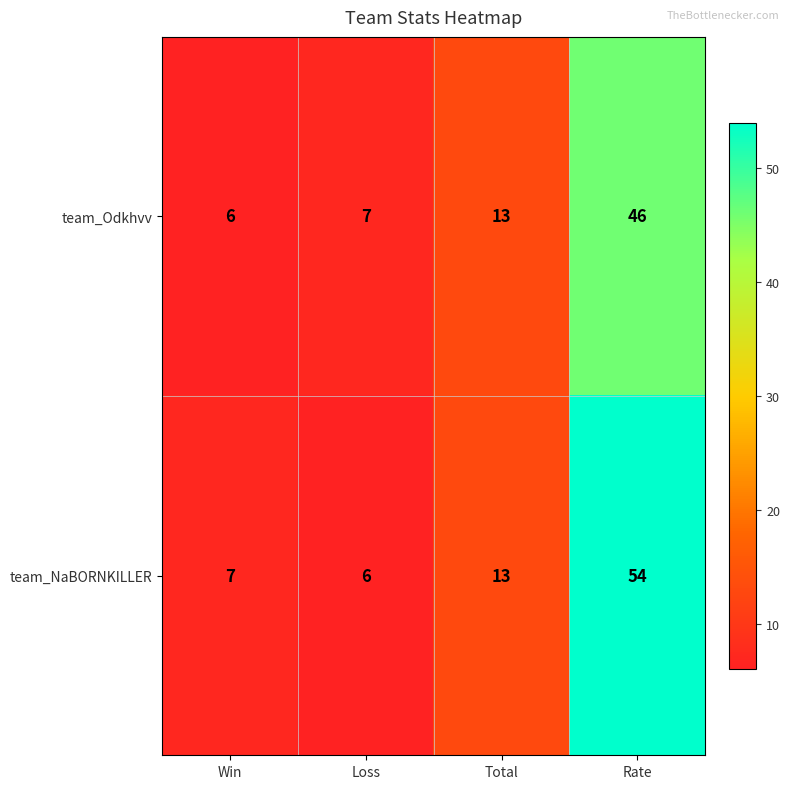

What is the difference between the maximum and minimum values in the team_NaBORNKILLER series?

48